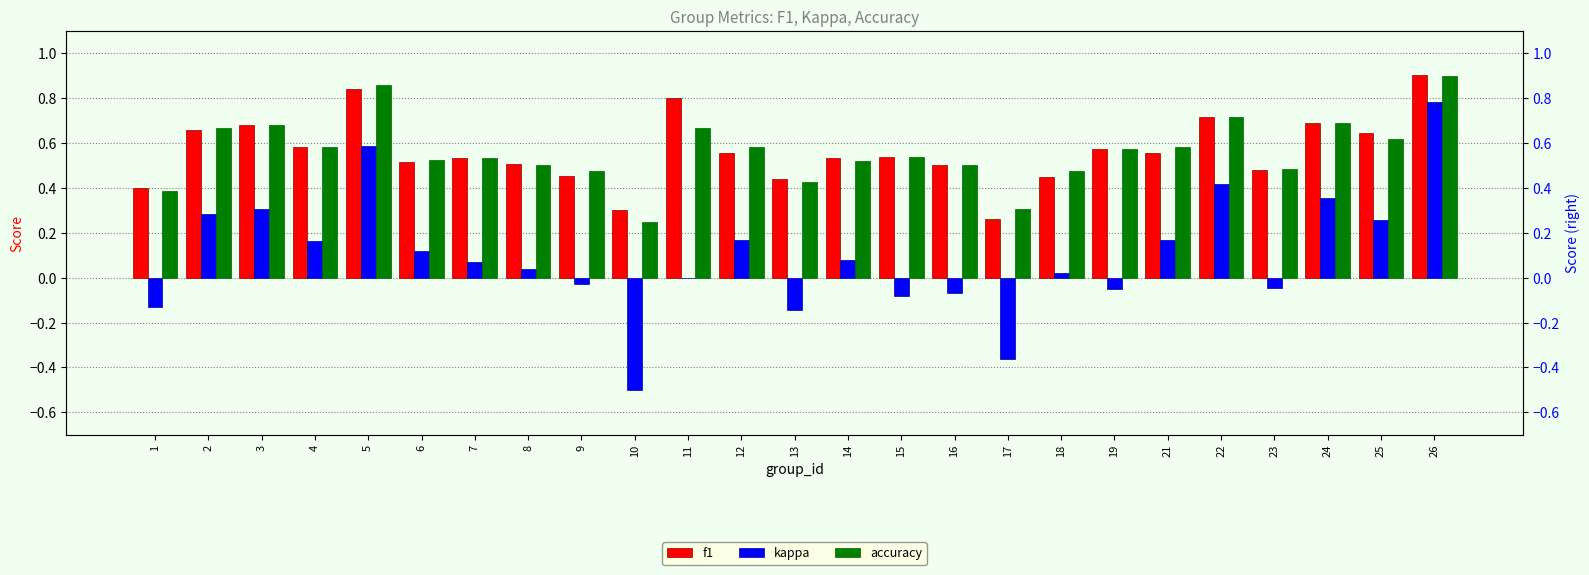

At which category does the chart reach its minimum across all series?

10